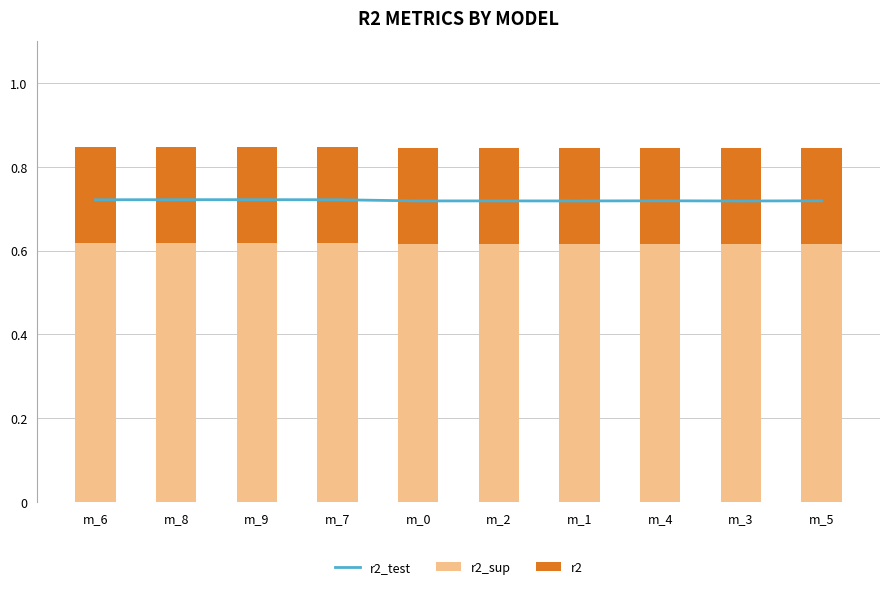

What is the label of the 2nd bar from the left?

m_8